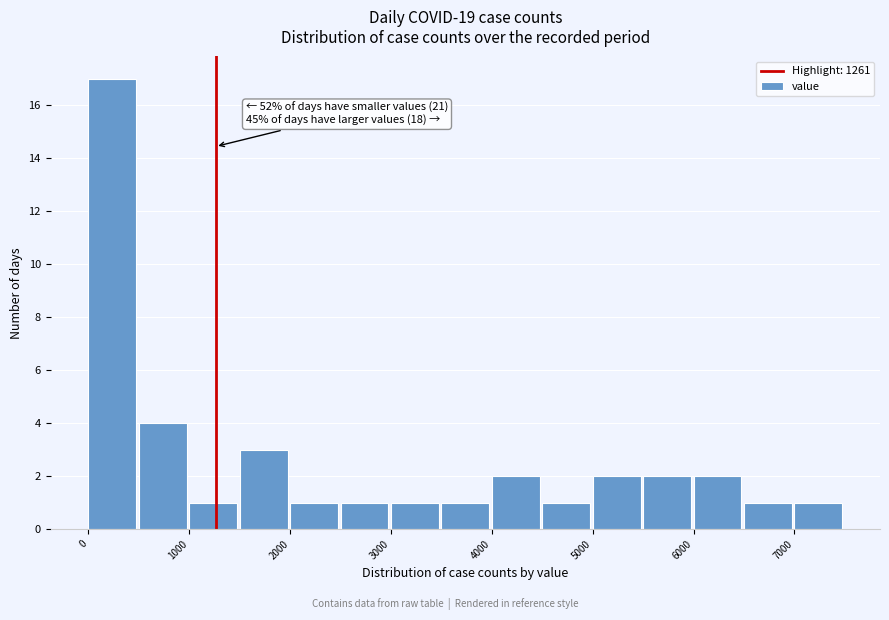

Over which range of the x-axis is the bar tallest?

0 to 500